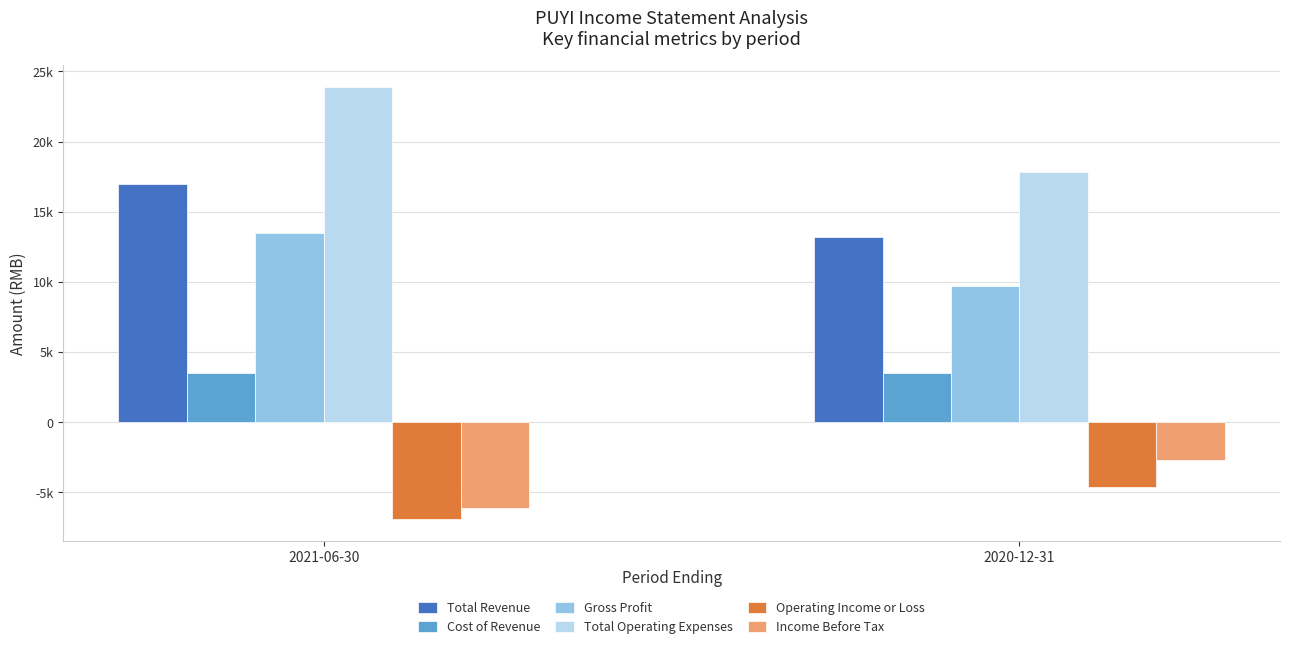

What are all the series names shown in the legend?

Total Revenue, Cost of Revenue, Gross Profit, Total Operating Expenses, Operating Income or Loss, Income Before Tax